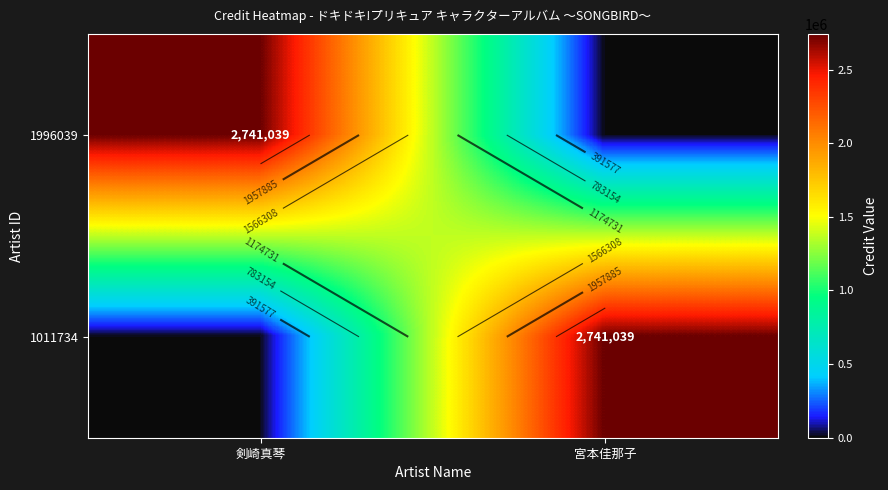

Count the 1996039 values in the range 0 to 2741039.

2